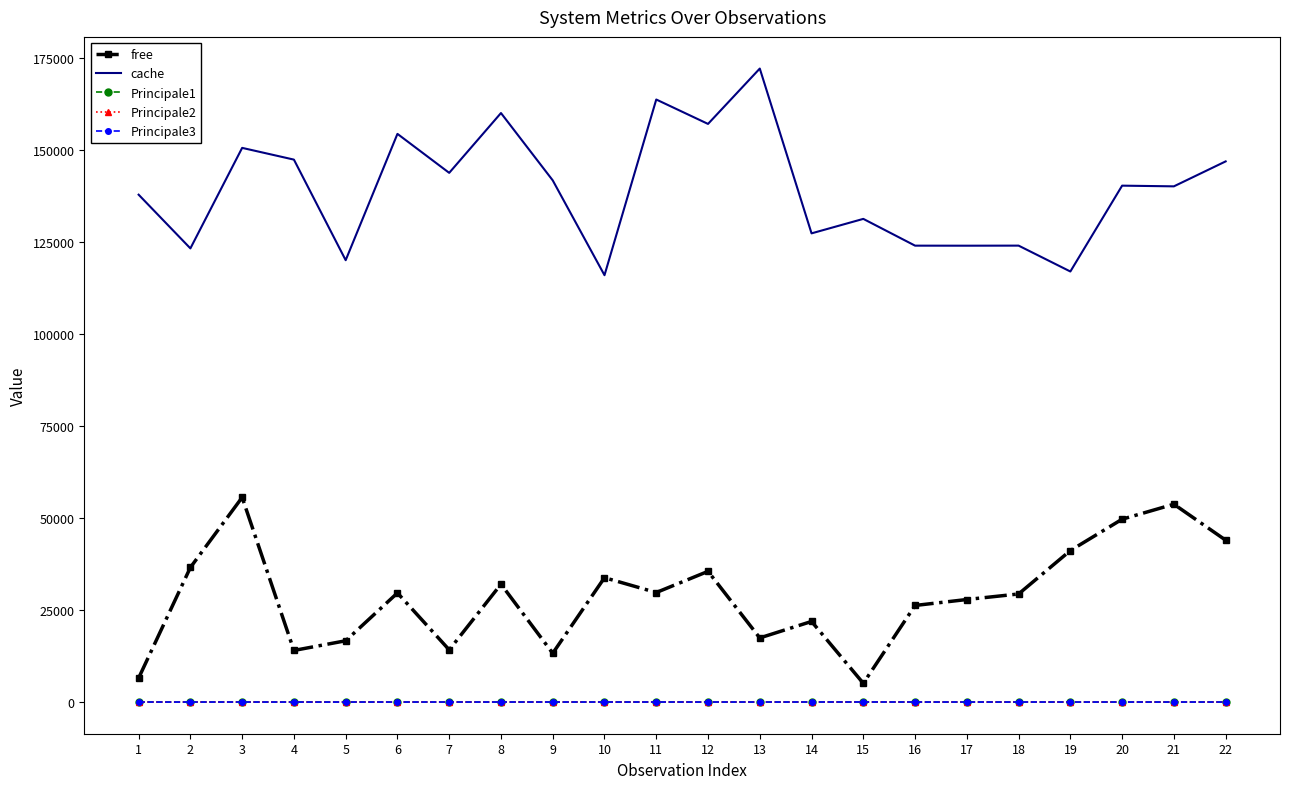

The value of free at 8 is 57253.4. True or false?

False